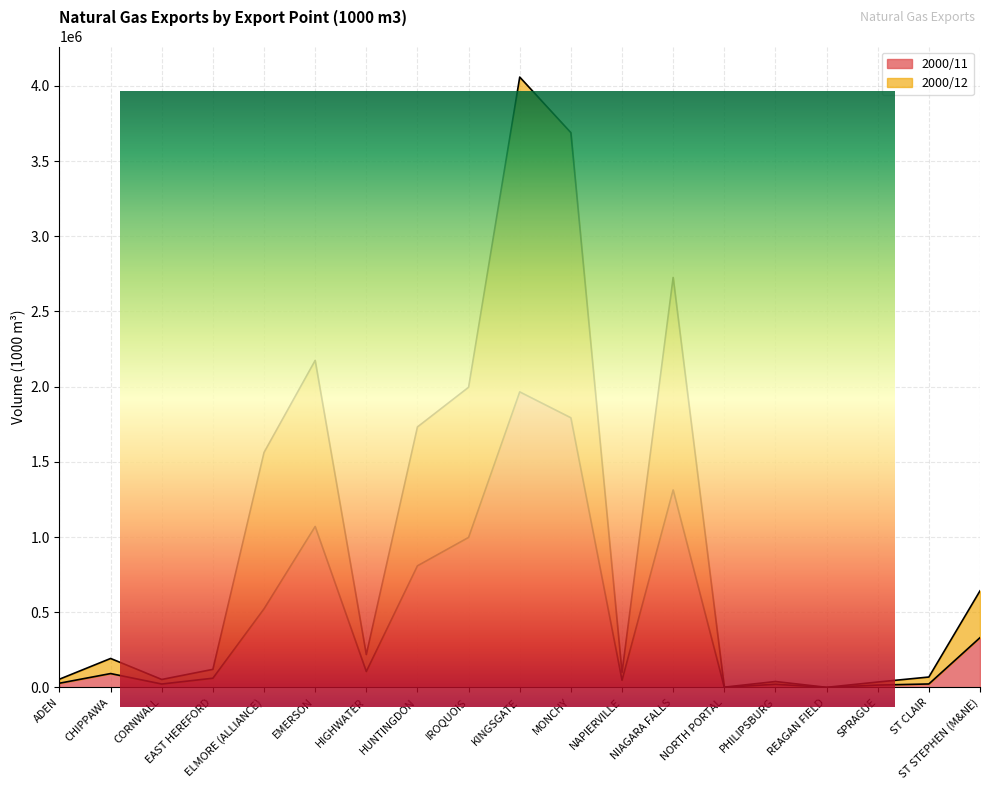

What is the total value across all series at MONCHY?

5482223.4